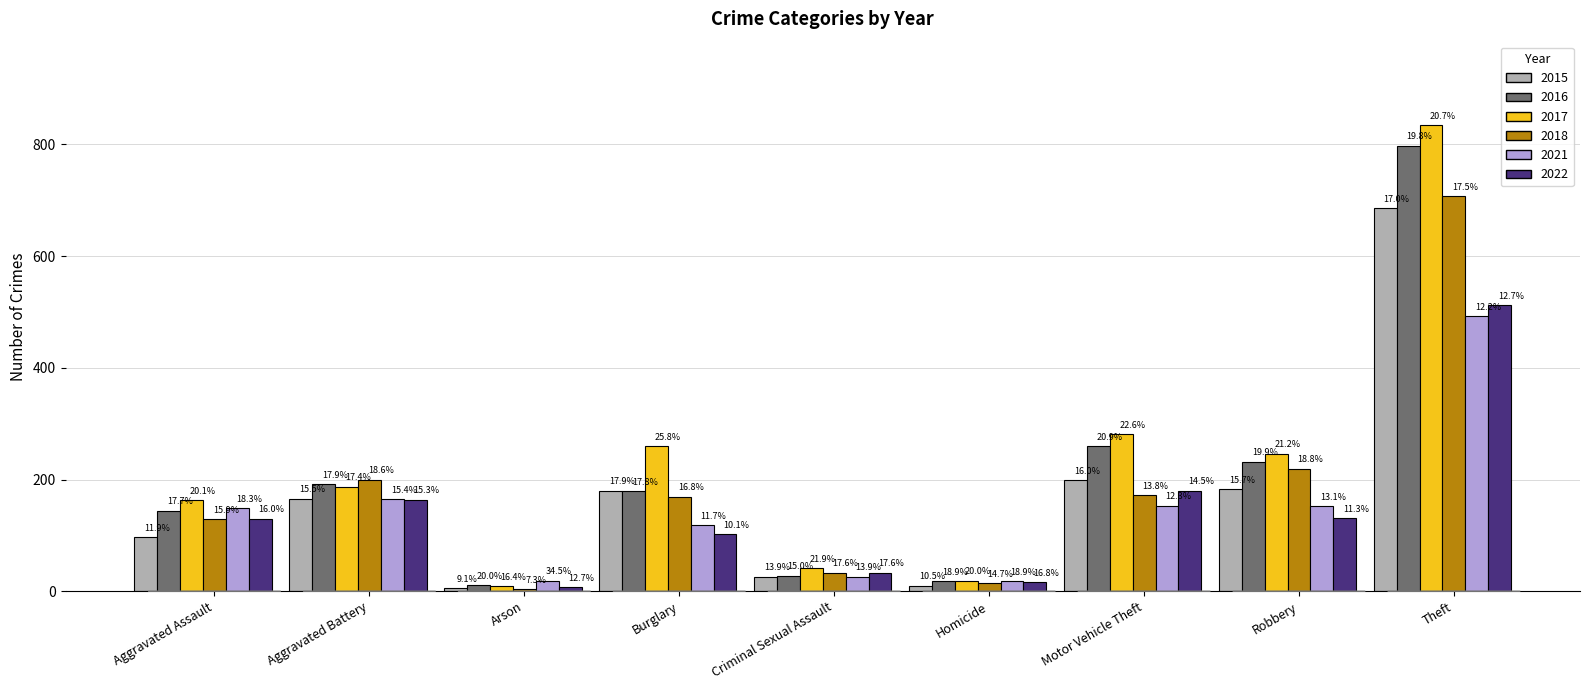

Reading left to right, what are all the values shown in this chart?

2015: 97	166	5	180	26	10	199	183	686
2016: 144	192	11	179	28	18	260	232	798
2017: 163	187	9	260	41	19	281	246	834
2018: 129	200	4	169	33	14	172	219	707
2021: 149	165	19	118	26	18	153	152	492
2022: 130	164	7	102	33	16	180	131	512